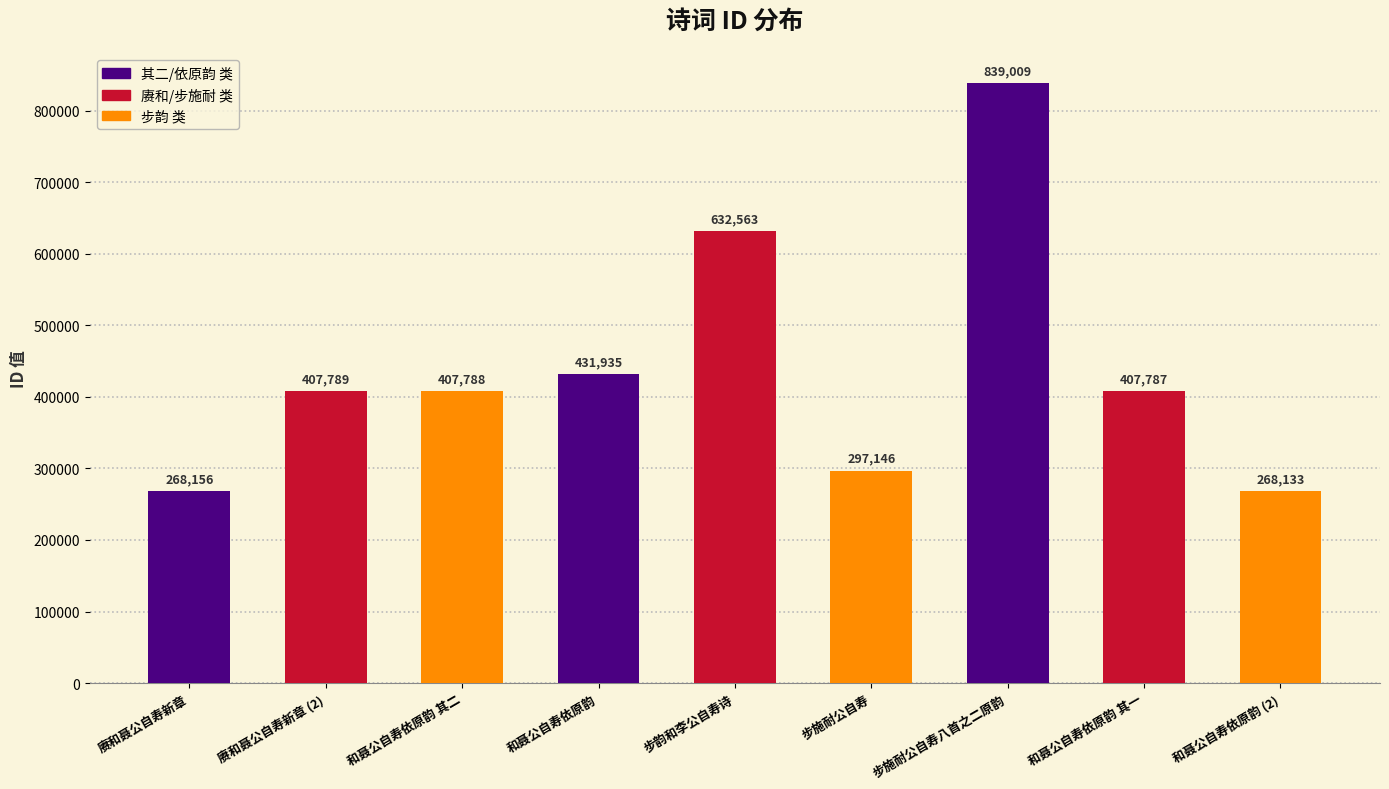

Where does the data first go above 407788?

赓和聂公自寿新章 (2)